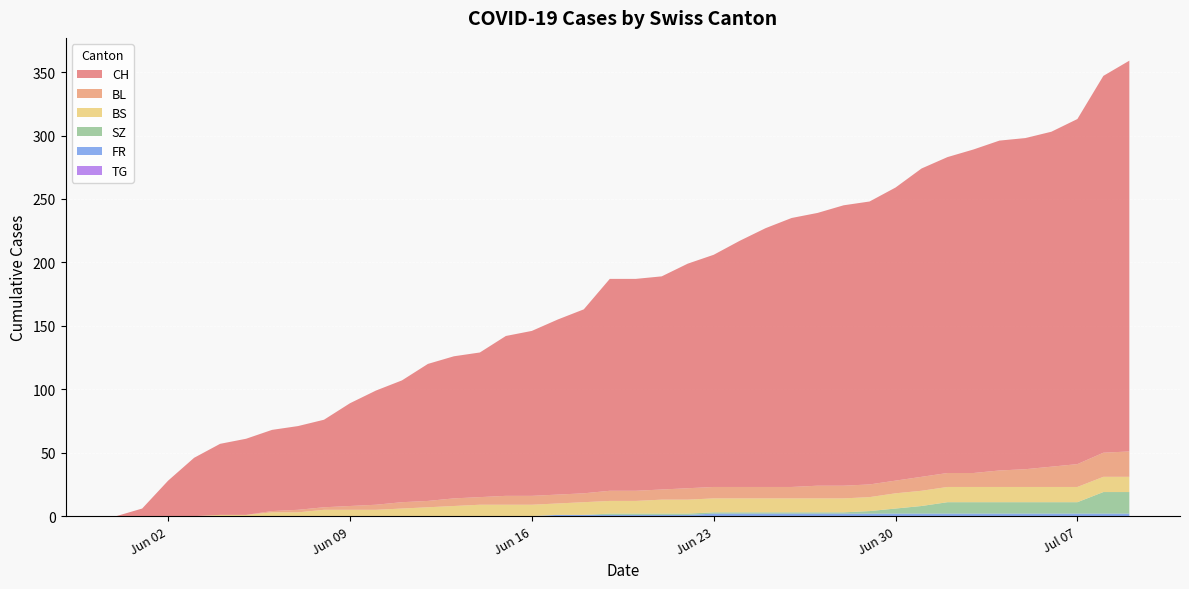

Reading right to left, extract all data points from this chart.

CH: 308	297	272	264	261	260	255	249	243	231	223	221	215	212	204	194	183	177	168	167	167	145	138	130	126	114	112	108	96	90	81	69	66	64	60	56	46	28	6	0
BL: 20	19	18	16	14	13	11	11	11	10	10	10	10	9	9	9	9	9	8	8	8	7	7	7	7	6	6	5	5	4	3	2	2	1	0	0	0	0	0	0
BS: 12	12	12	12	12	12	12	12	12	12	11	11	11	11	11	11	11	11	11	10	10	10	9	9	9	9	8	7	6	5	5	5	3	3	1	1	0	0	0	0
SZ: 17	17	9	9	9	9	9	9	6	4	2	1	1	1	1	1	1	1	1	1	1	0	0	0	0	0	0	0	0	0	0	0	0	0	0	0	0	0	0	0
FR: 2	2	2	2	2	2	2	2	2	2	2	2	2	2	2	2	2	1	1	1	1	1	1	0	0	0	0	0	0	0	0	0	0	0	0	0	0	0	0	0
TG: 0	0	0	0	0	0	0	0	0	0	0	0	0	0	0	0	0	0	0	0	0	0	0	0	0	0	0	0	0	0	0	0	0	0	0	0	0	0	0	0